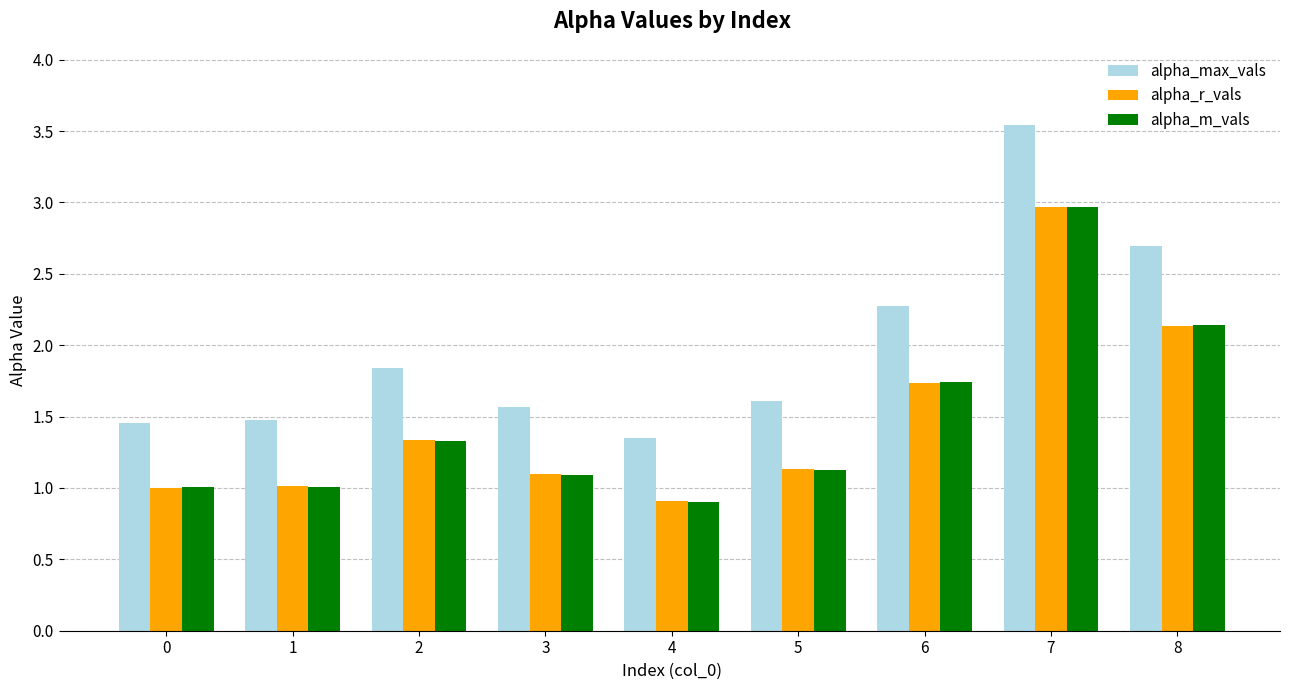

Is the value of alpha_r_vals at 2 greater than the value of alpha_m_vals at 0?

Yes